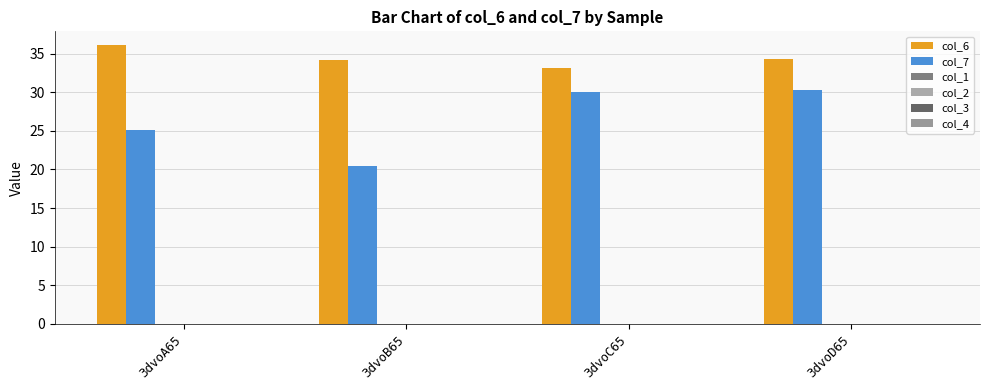

How many data points in col_7 are less than 29?

2